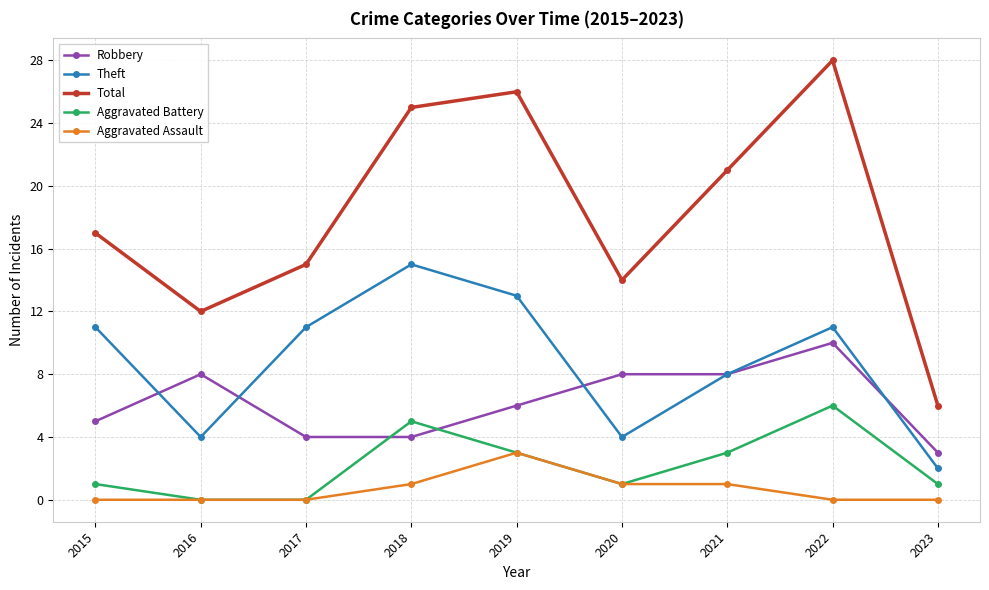

Count the number of categories in the chart.

9